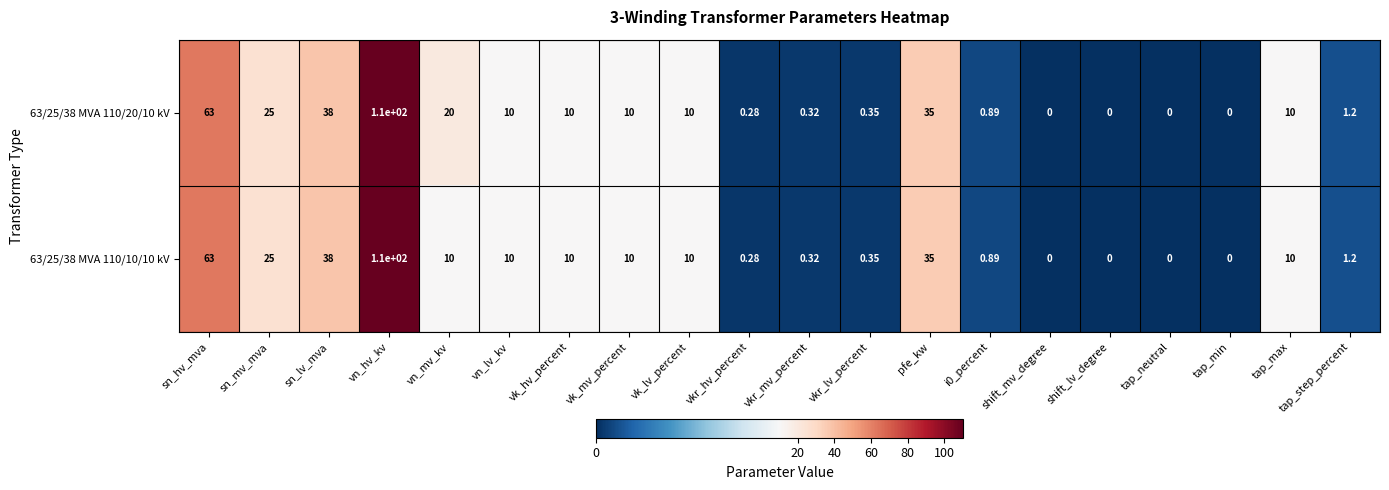

Where is 63/25/38 MVA 110/10/10 kV nearest to the value 55?

sn_hv_mva